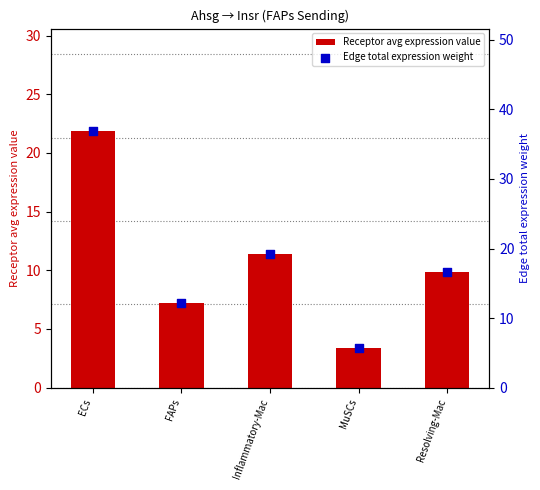

What are all the series names shown in the legend?

Receptor avg expression value, Edge total expression weight